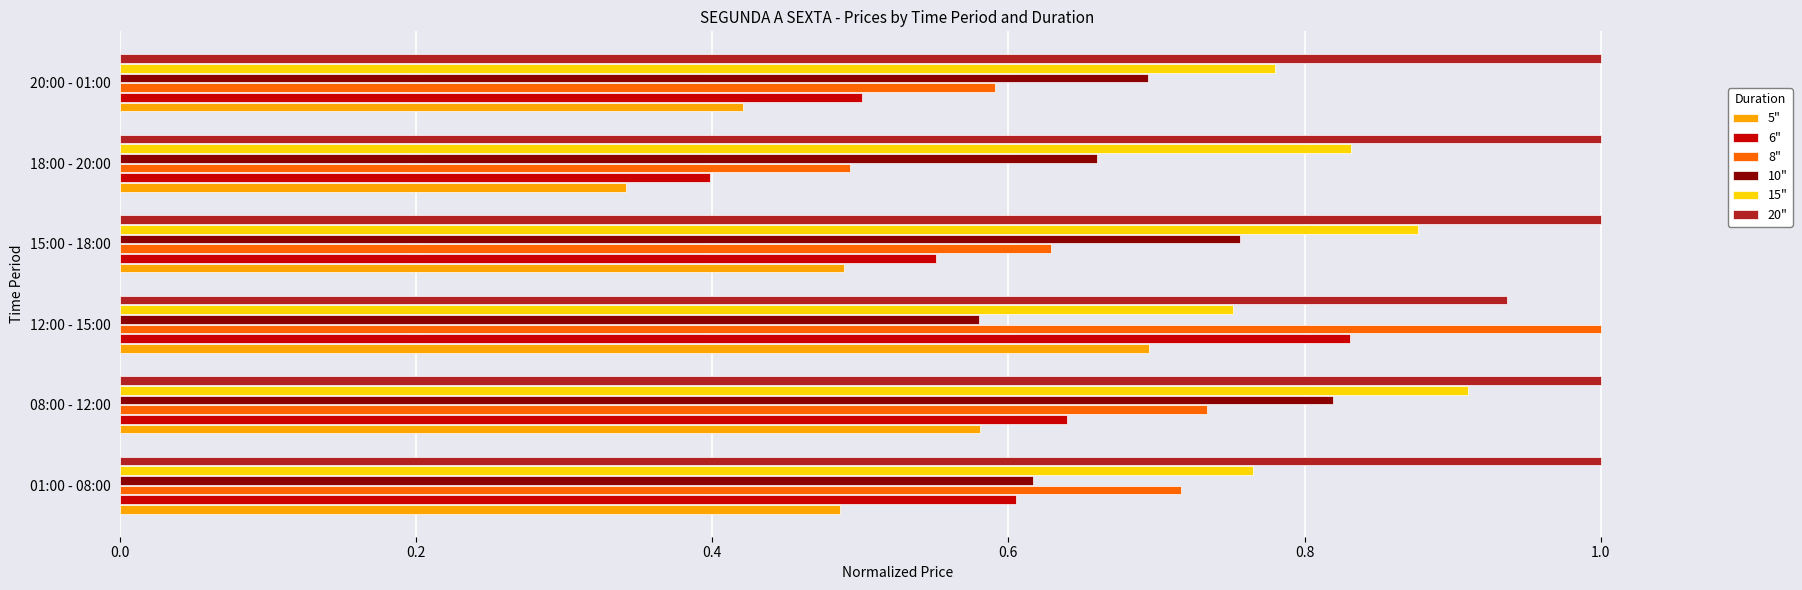

Which series has the largest range (max minus min)?

8"